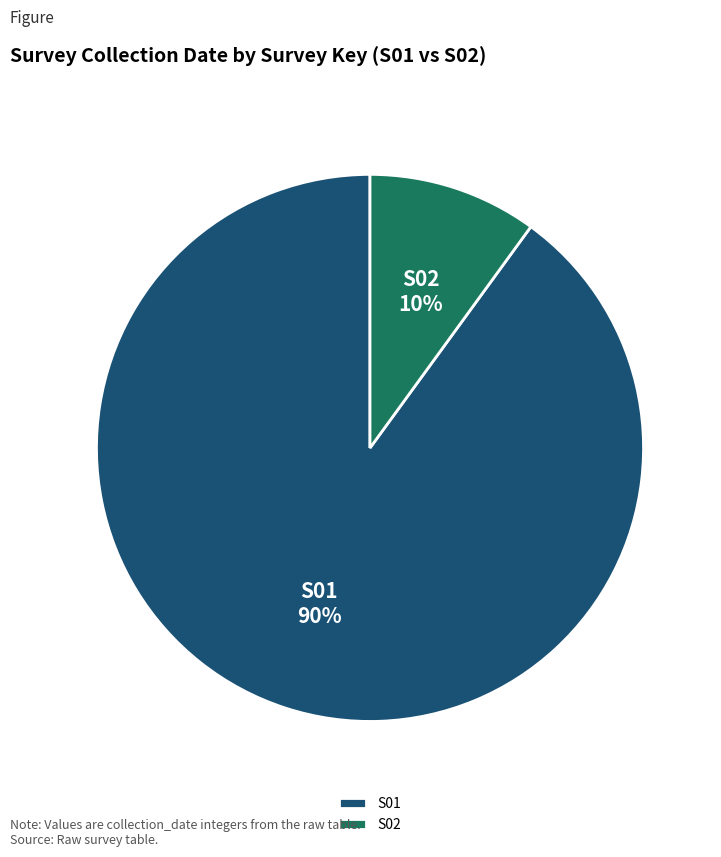

Is it true that S01 is 99% of the pie?

False